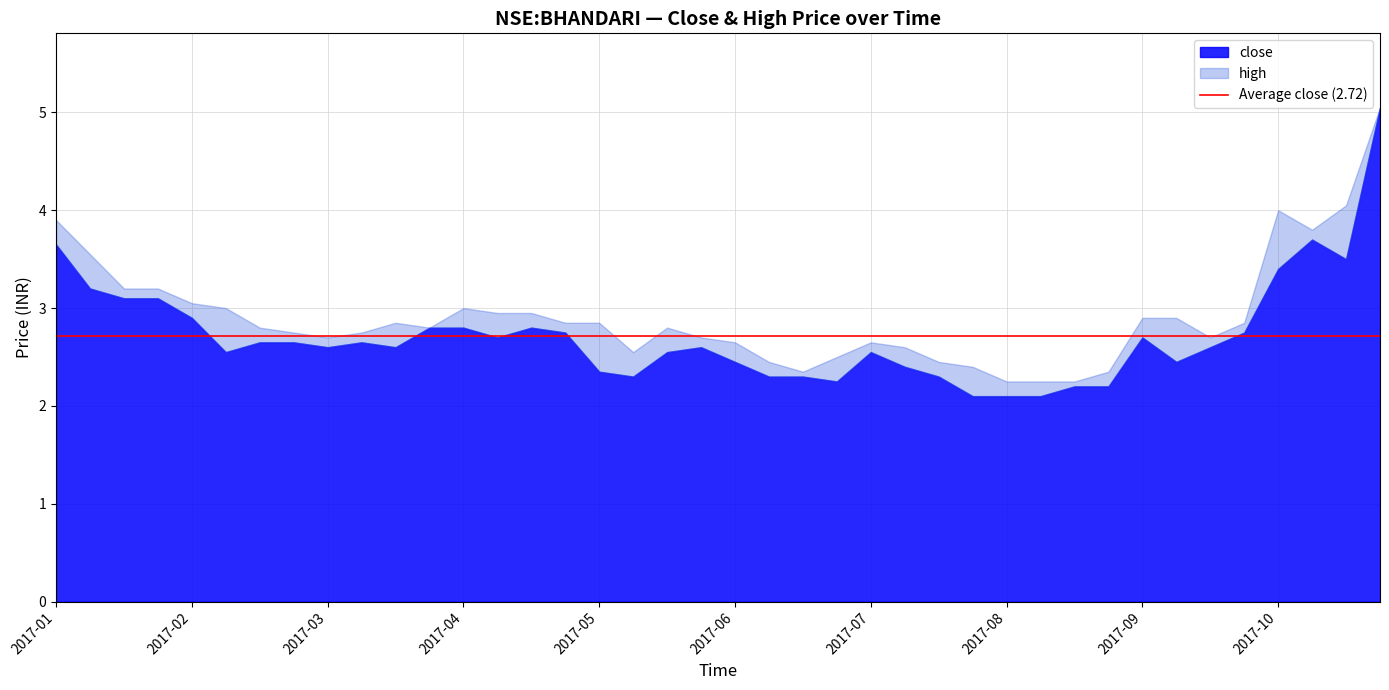

What is the maximum value shown in the chart?

5.0